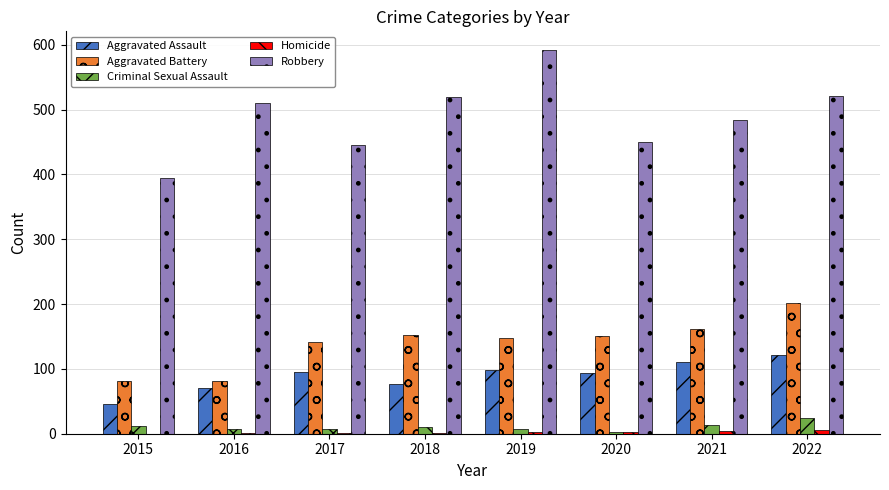

Which category has the highest value across all series?

2019